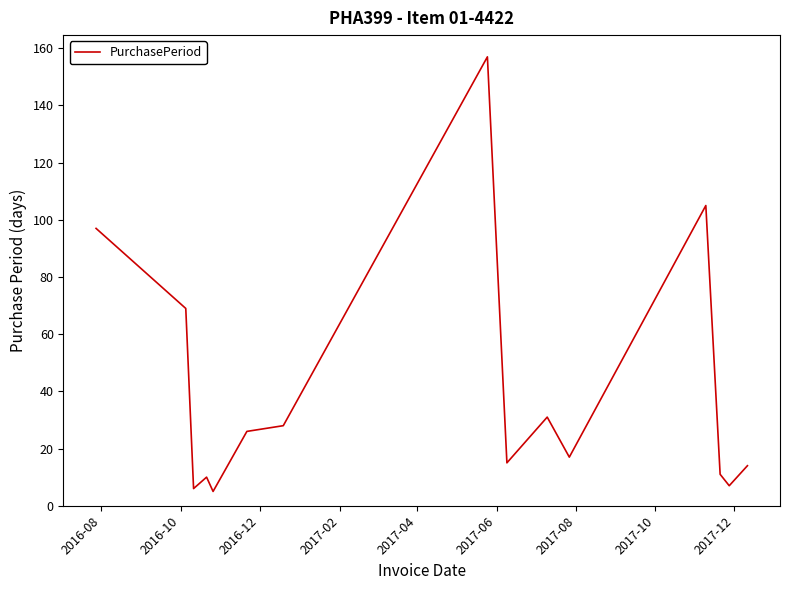

What is the difference between the maximum and minimum values?

152